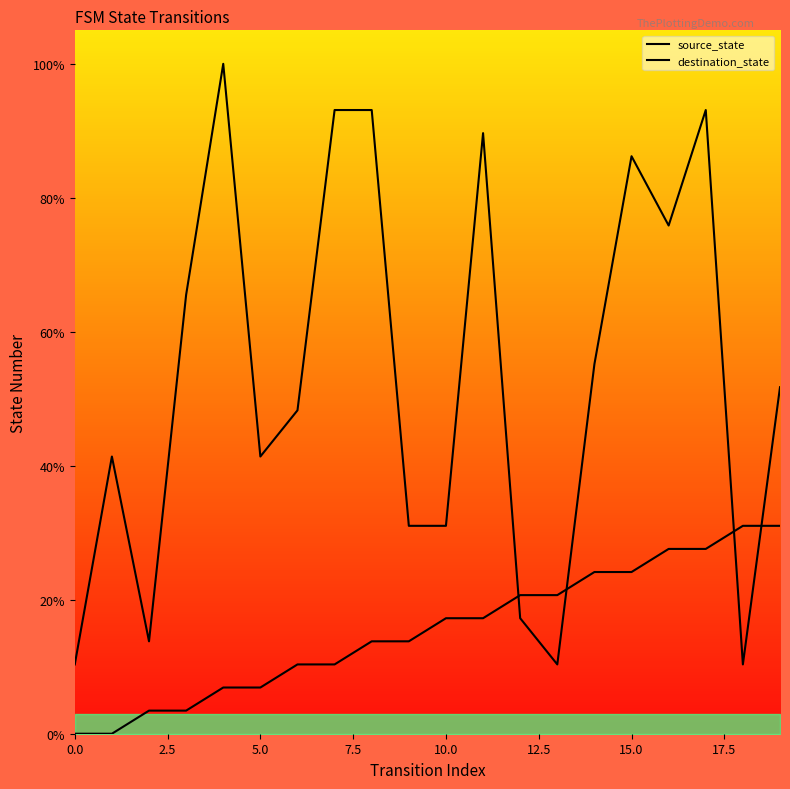

Is it true that destination_state equals 13.6 at 14?

False